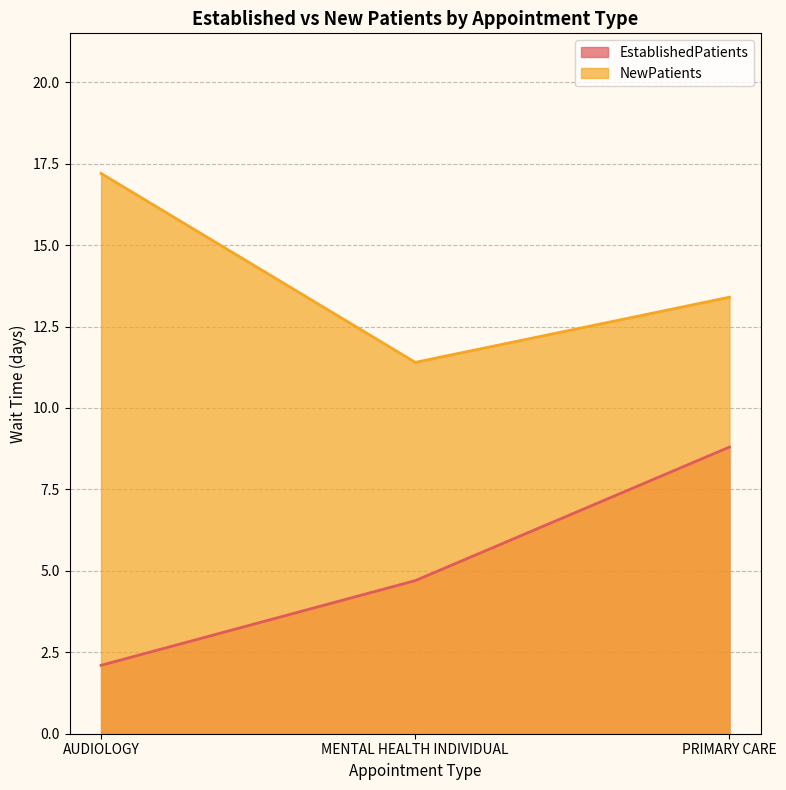

What position from the right is MENTAL HEALTH INDIVIDUAL?

2